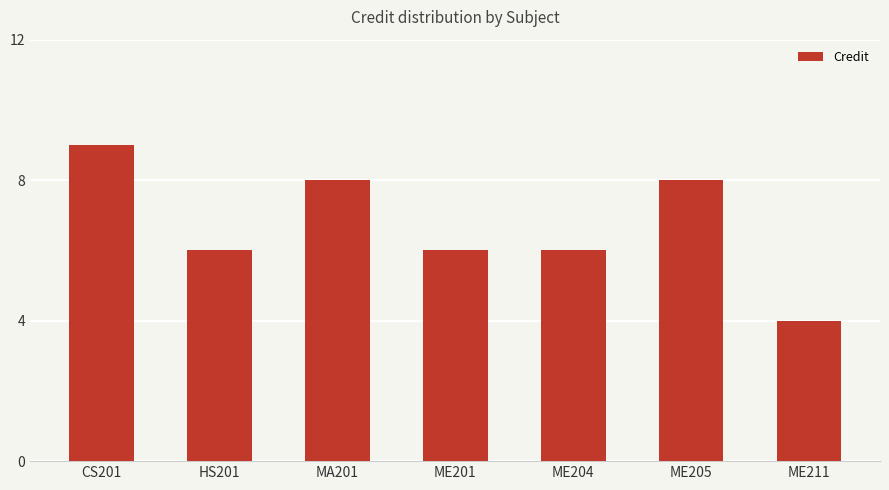

What is the difference between the maximum and minimum values?

5